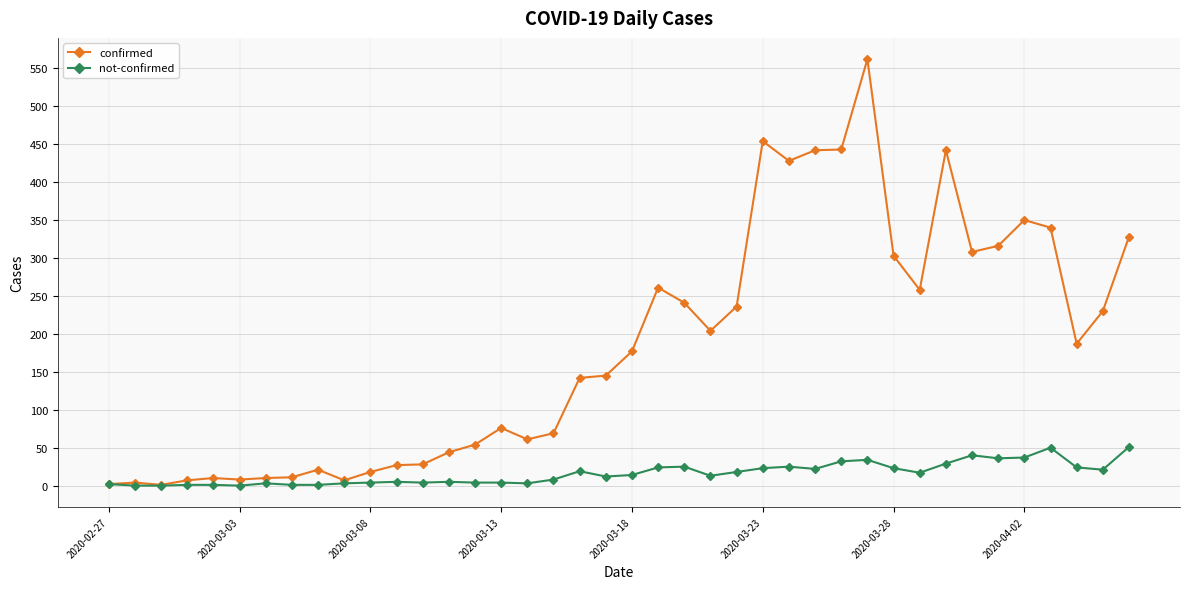

List the series in order of their peak value, highest first.

confirmed, not-confirmed